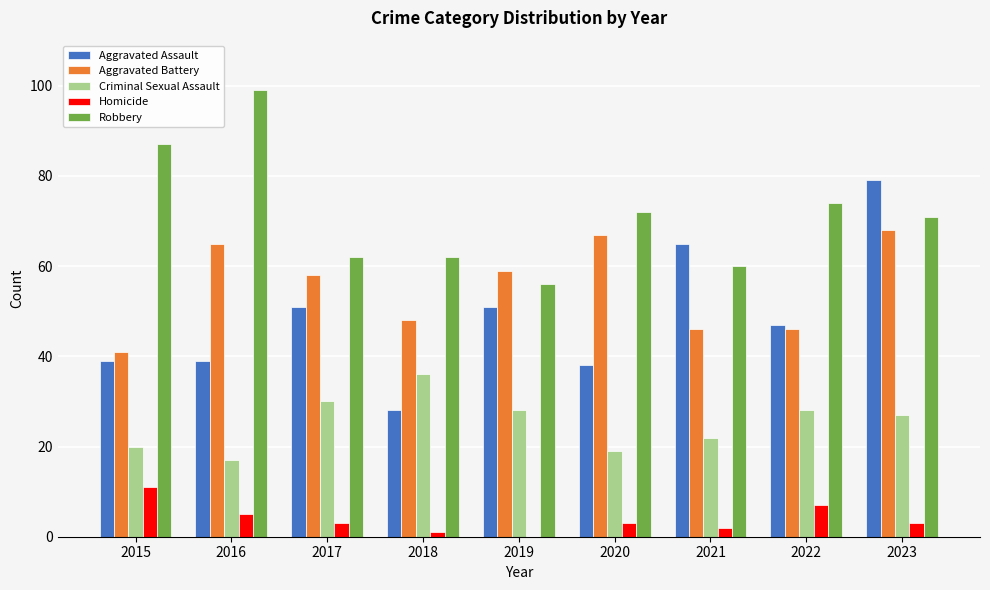

Where does the Aggravated Battery series first go above 58?

2016